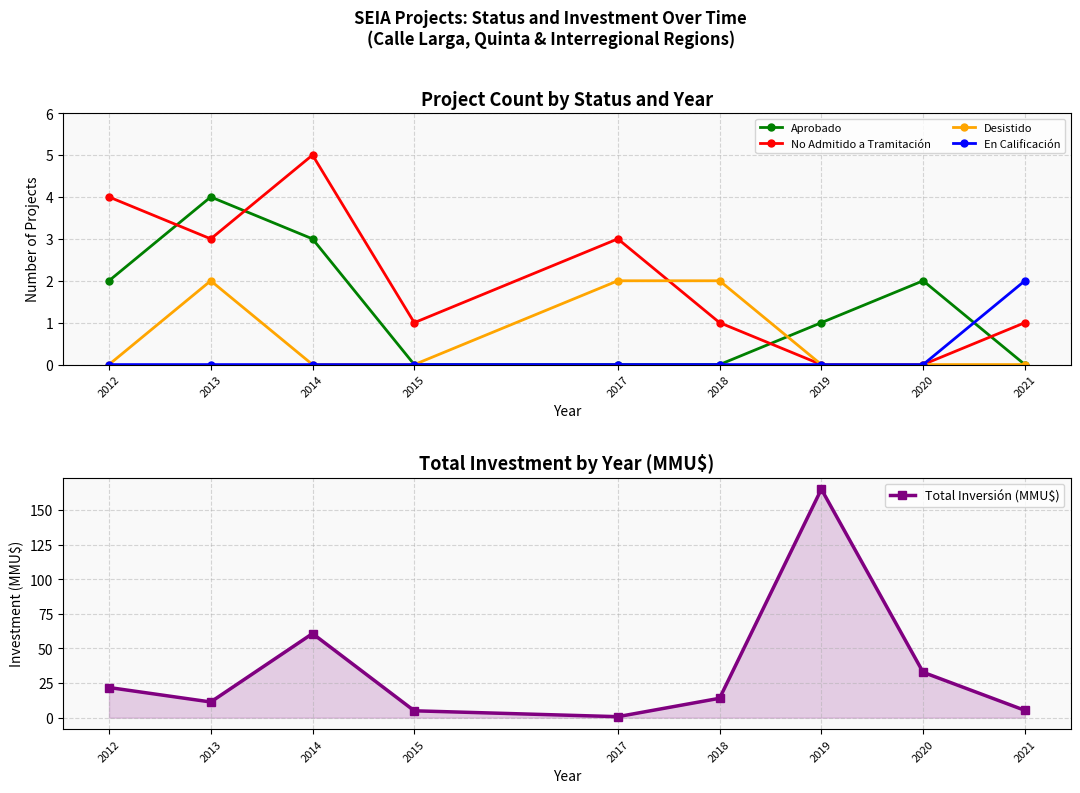

Reading right to left, extract all data points from this chart.

Aprobado: 0.0	2.0	1.0	0.0	0.0	0.0	3.0	4.0	2.0
No Admitido a Tramitación: 1.0	0.0	0.0	1.0	3.0	1.0	5.0	3.0	4.0
Desistido: 0.0	0.0	0.0	2.0	2.0	0.0	0.0	2.0	0.0
En Calificación: 2.0	0.0	0.0	0.0	0.0	0.0	0.0	0.0	0.0
Total Inversión (MMU$): 5.3	32.8	165.0	14.0	0.8	5.0	60.8	11.4	21.8